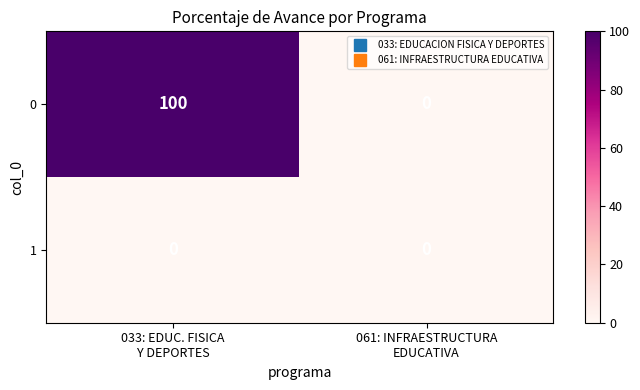

What is the maximum value shown in the chart?

100